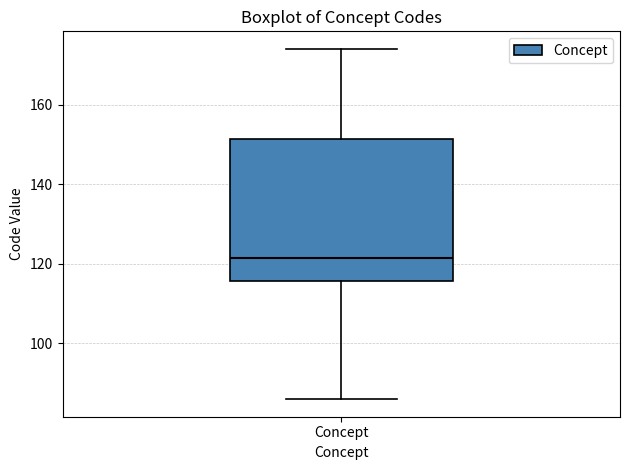

Where does the lower whisker of the box for Concept end on the y-axis? The values are not printed on the chart, so give them approximately, as read against the axis.

86